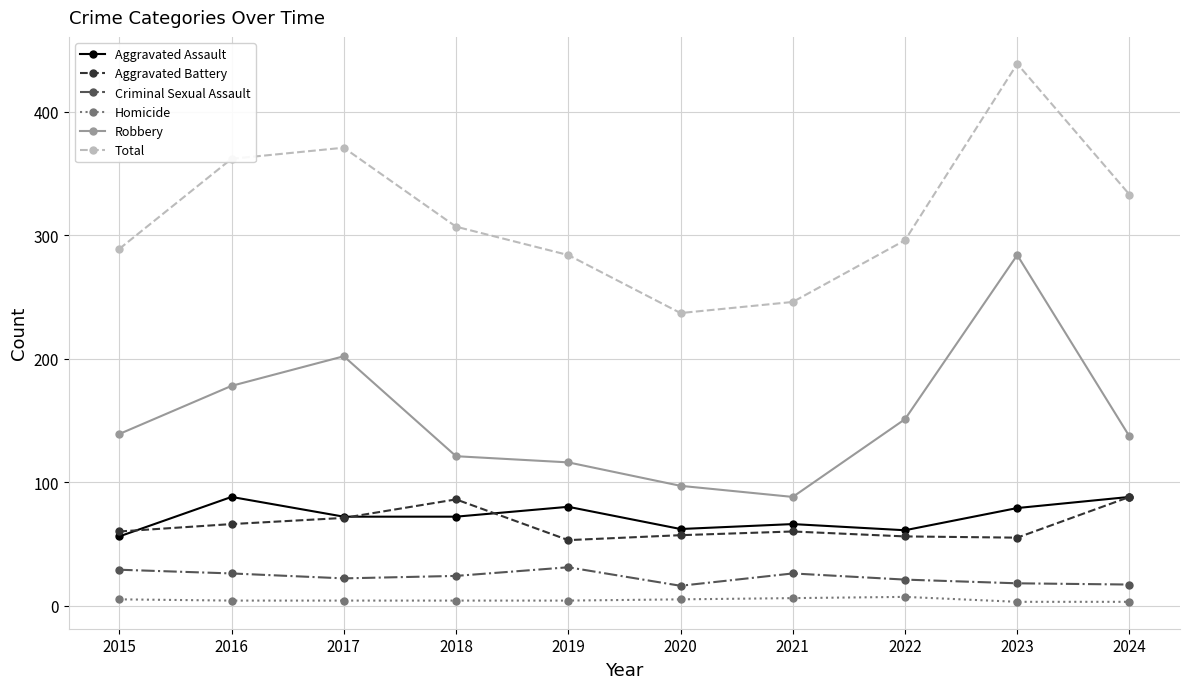

What is the value of the Aggravated Assault point at the 8th from the left?

61